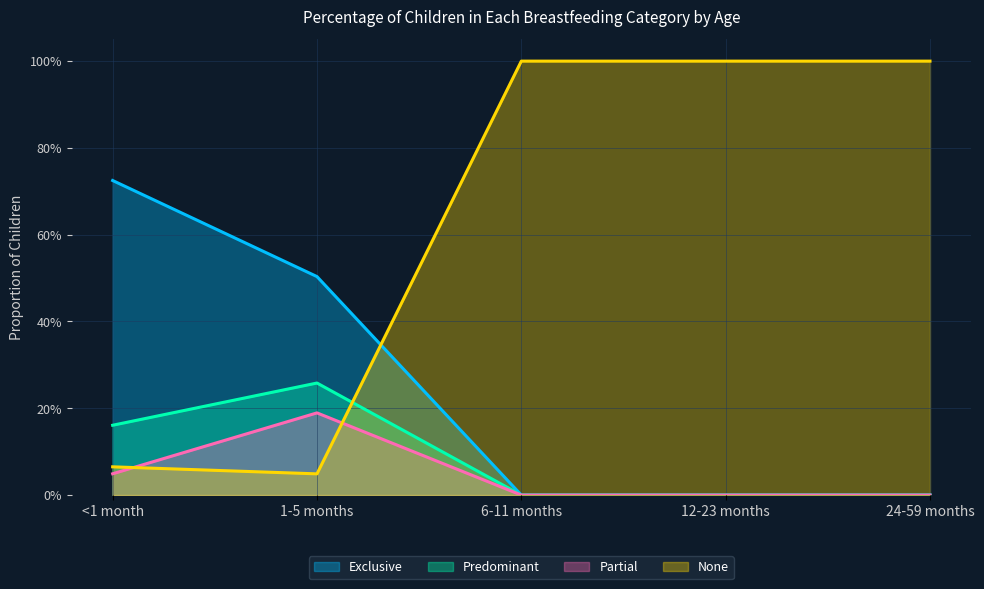

At which category does the chart reach its peak across all series?

6-11 months